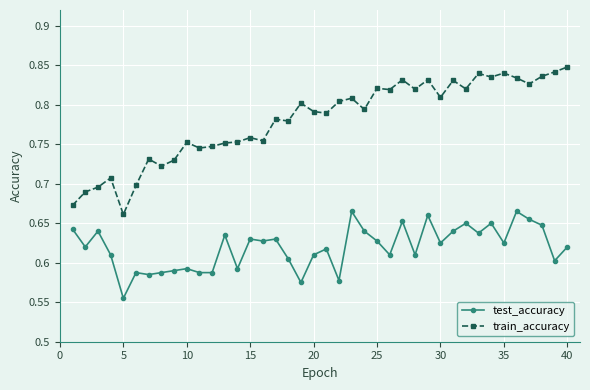

What is the sum of all train_accuracy values?

31.2